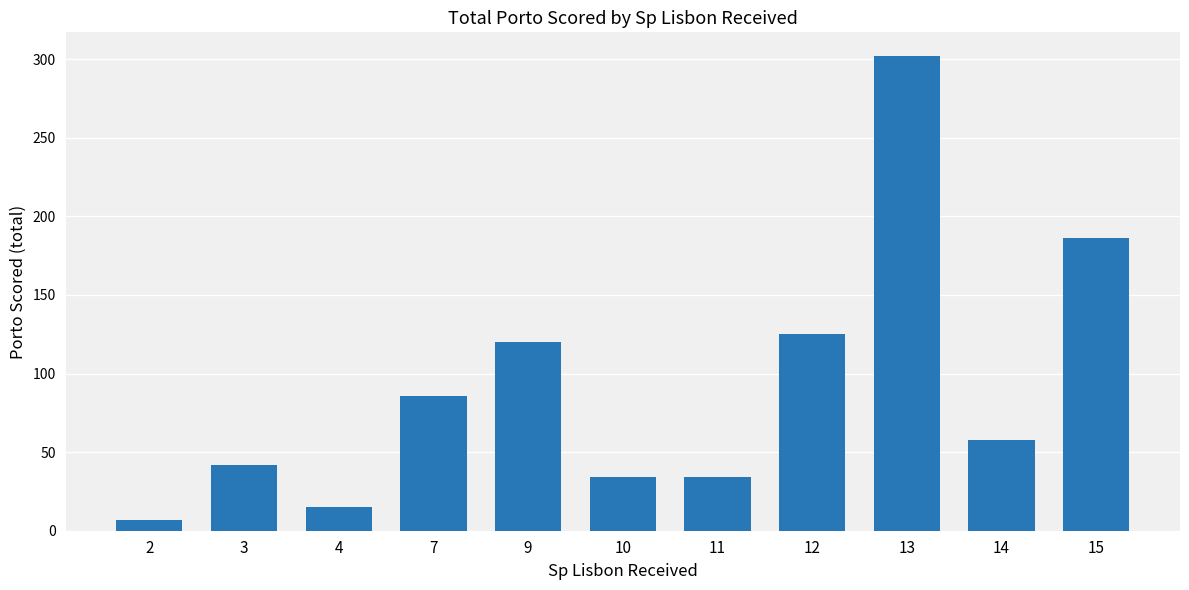

The chart shows a value of 35 at 12. True or false?

False